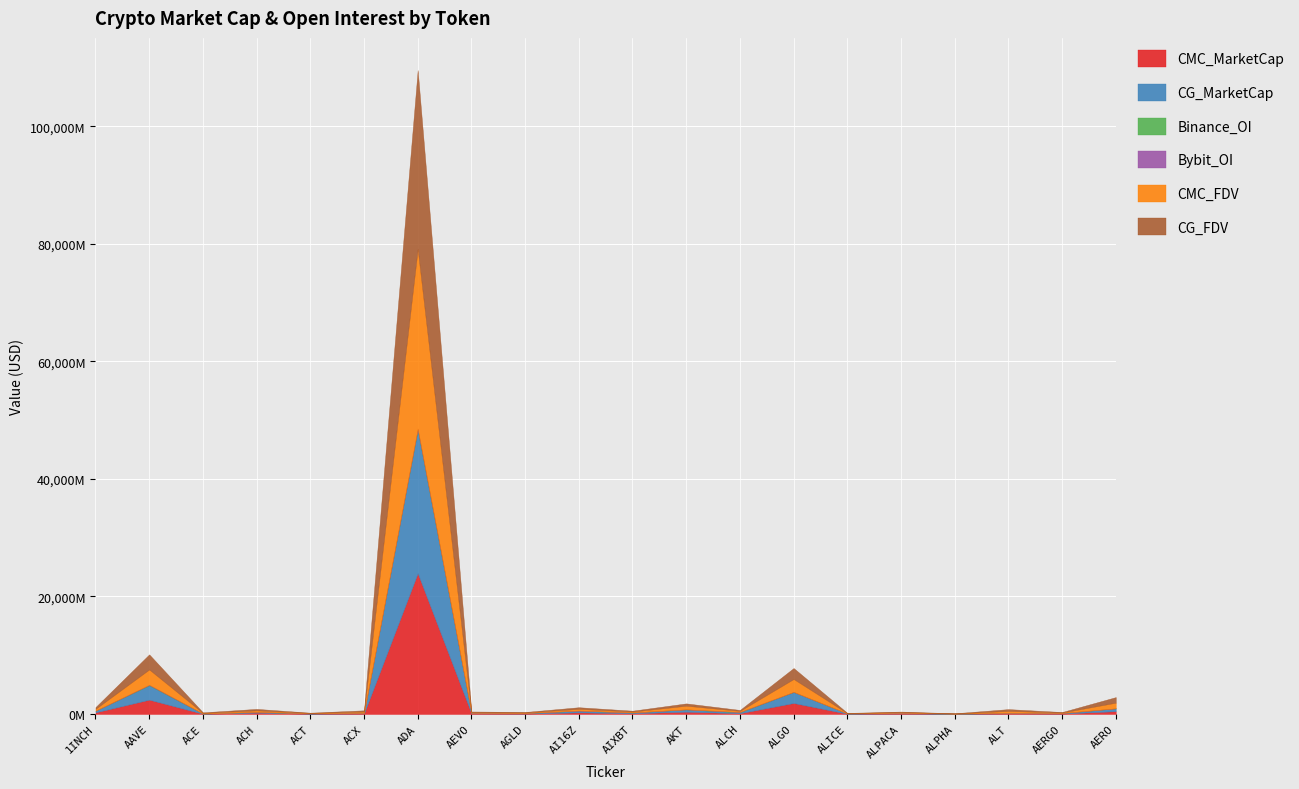

What is the sum of all Binance_OI values?

352726257.0